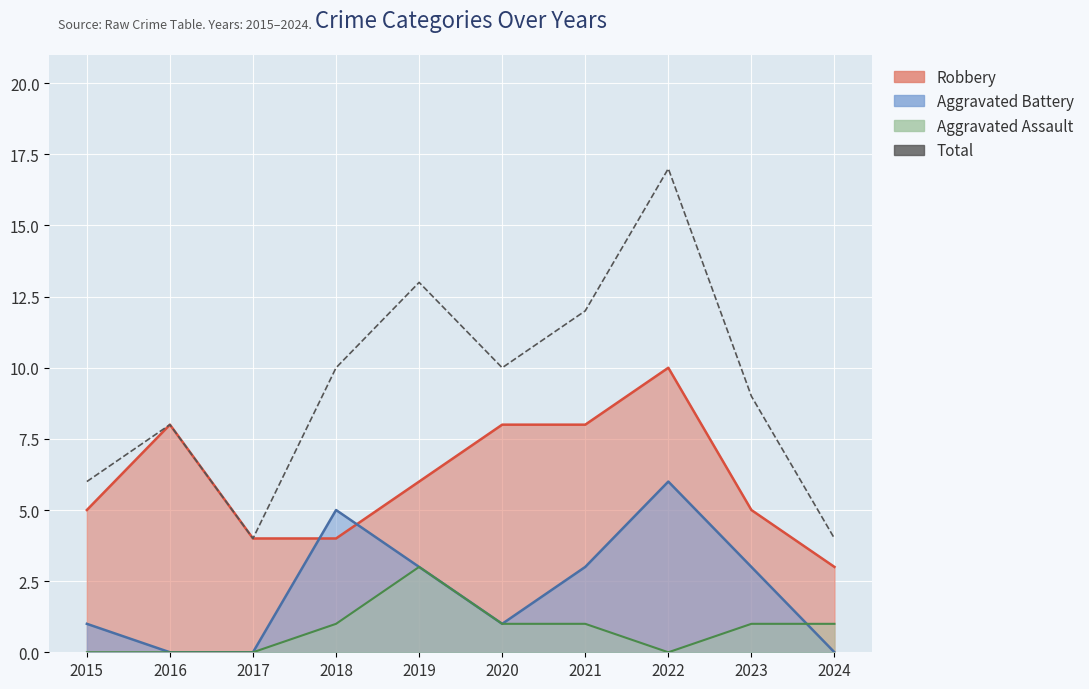

True or false: the data has more than 1 interior local peaks.

True